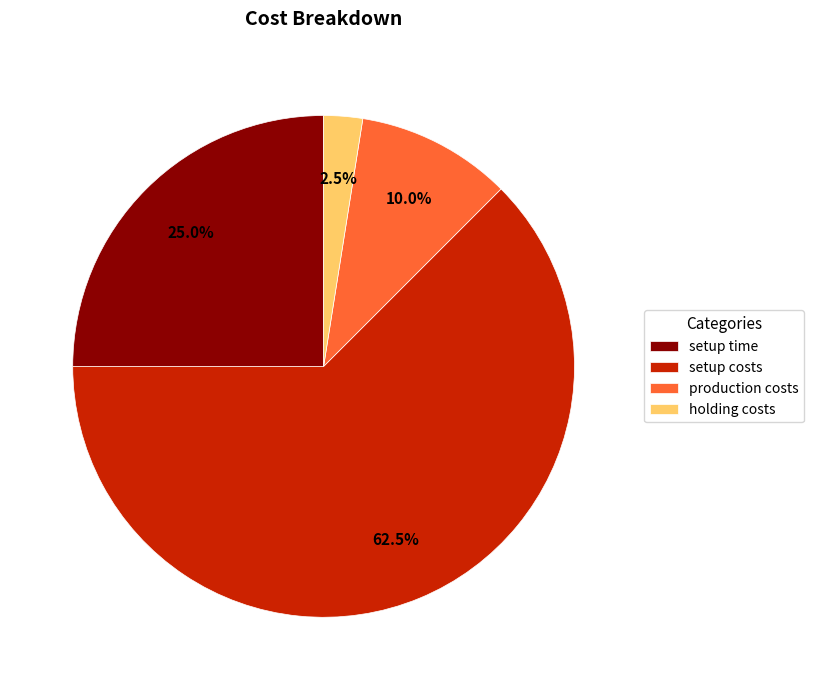

To the nearest percent, what is the average slice percentage?

25%